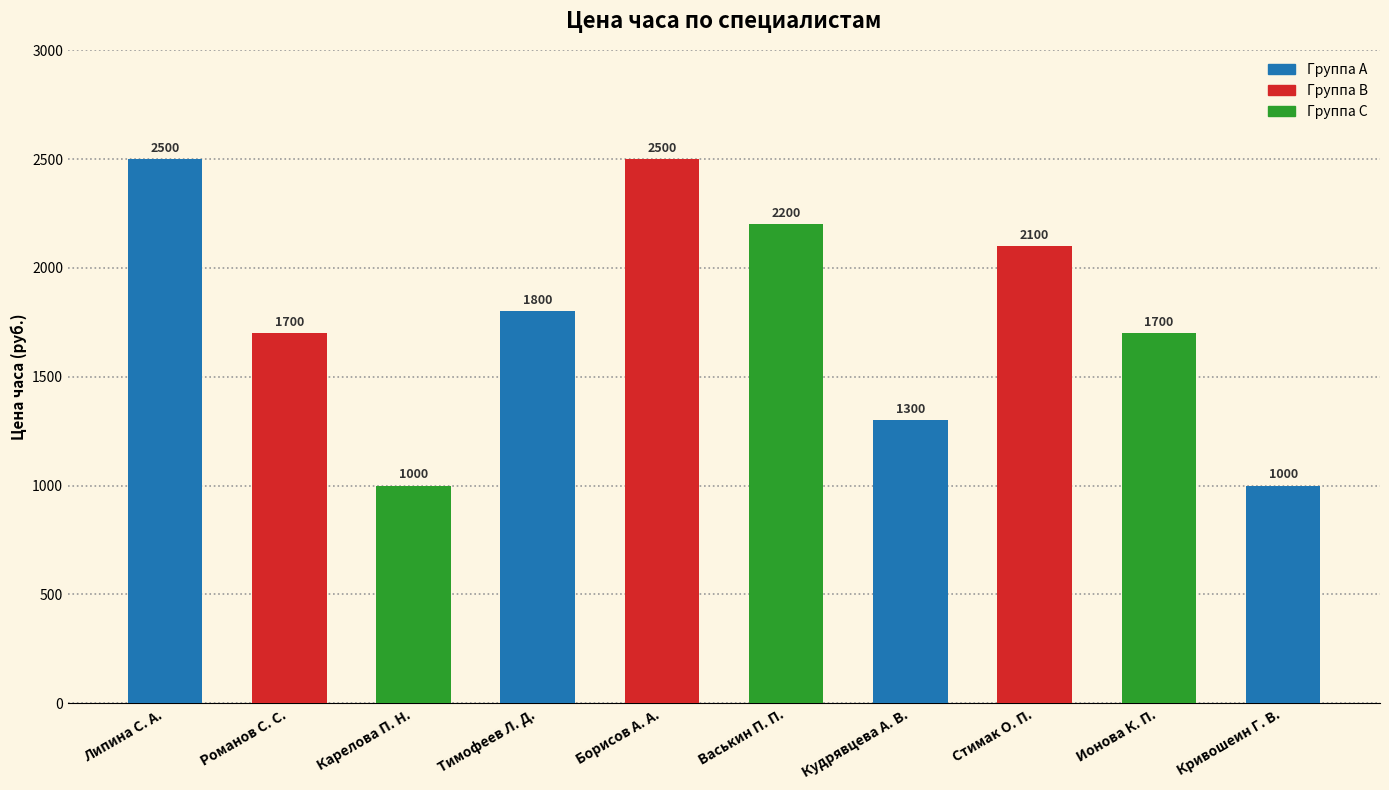

What is the value of the 8th bar from the left?

2100